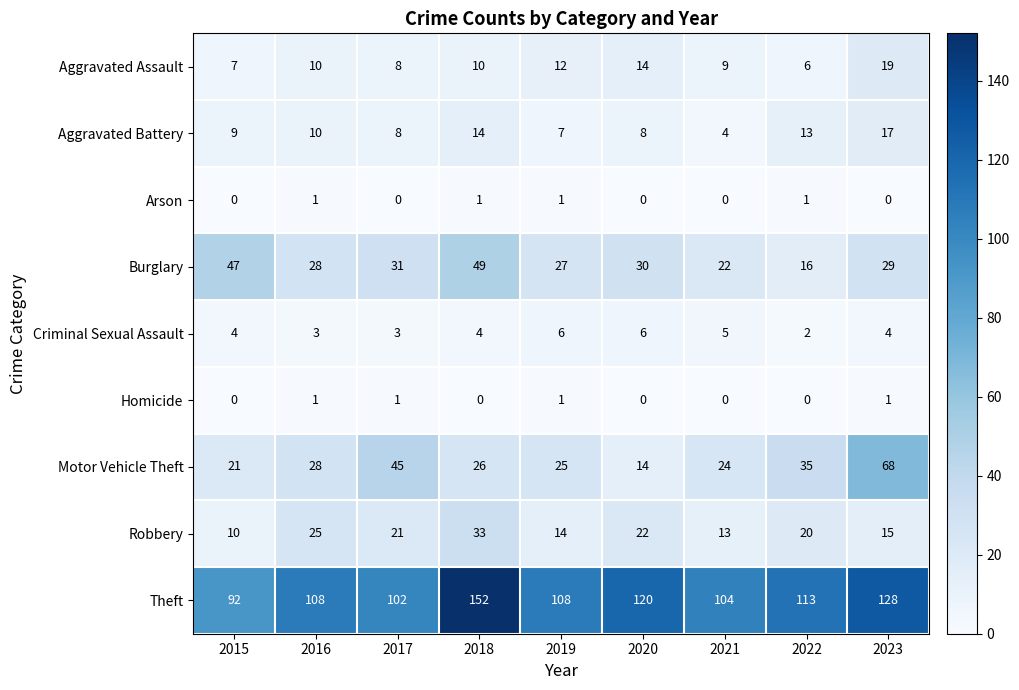

Is it true that Criminal Sexual Assault equals 4 at 2018?

True